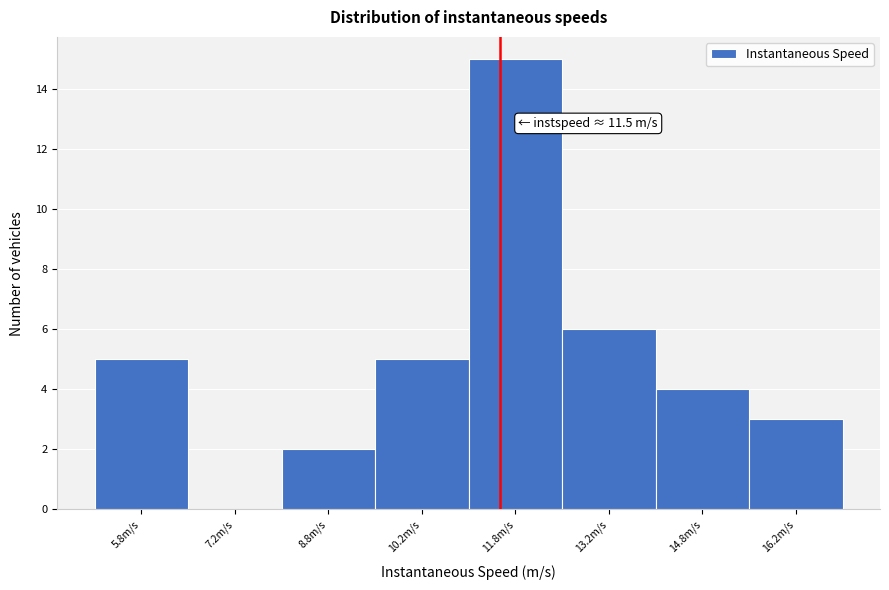

Over which range of the x-axis is the bar tallest?

11.0 to 12.5